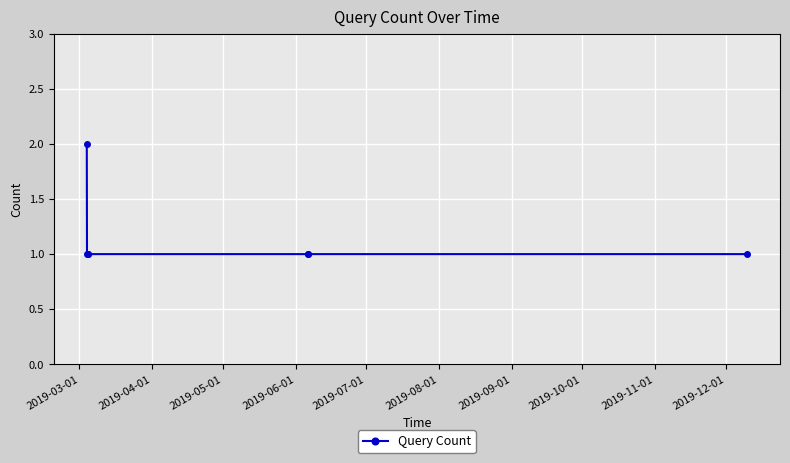

True or false: there are more than 2 points higher than both neighbors.

False